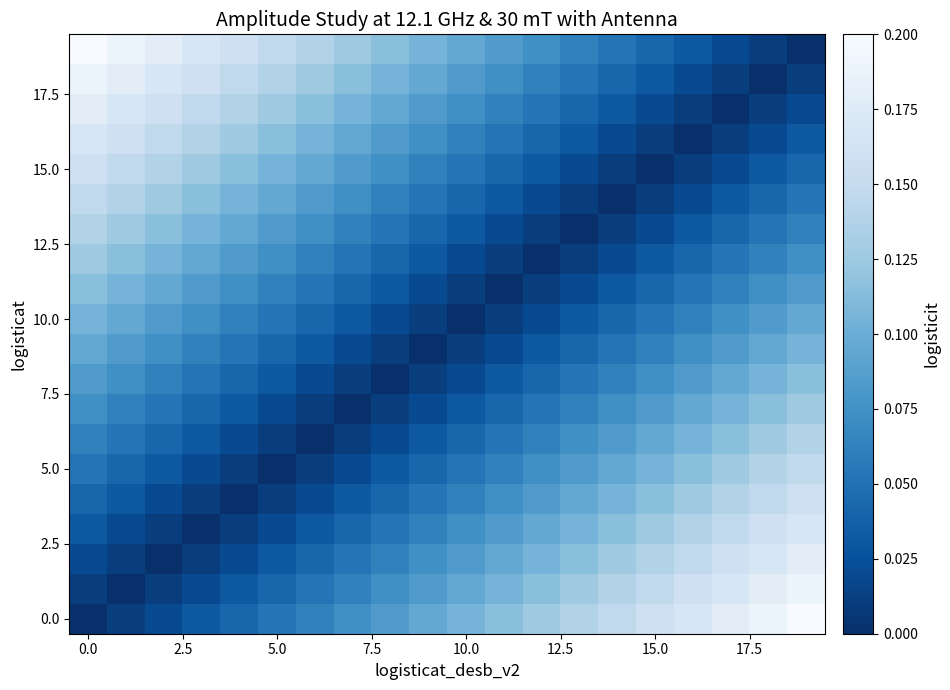

How many series are shown in this chart?

20